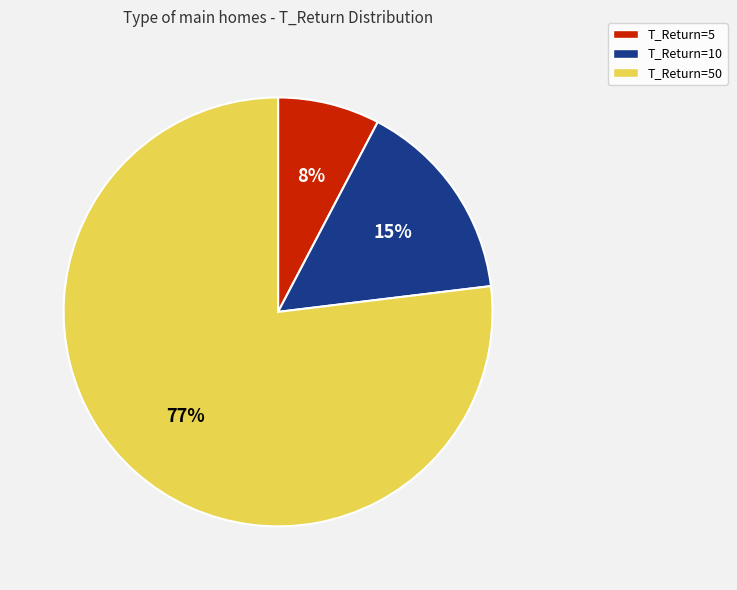

To the nearest percent, what is the average slice percentage?

33%